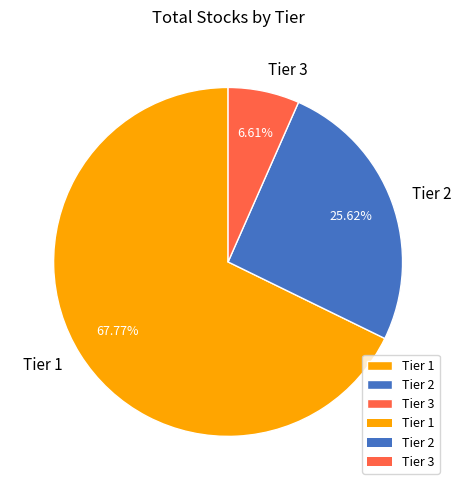

Combined, do Tier 3 and Tier 1 account for over 50%?

Yes